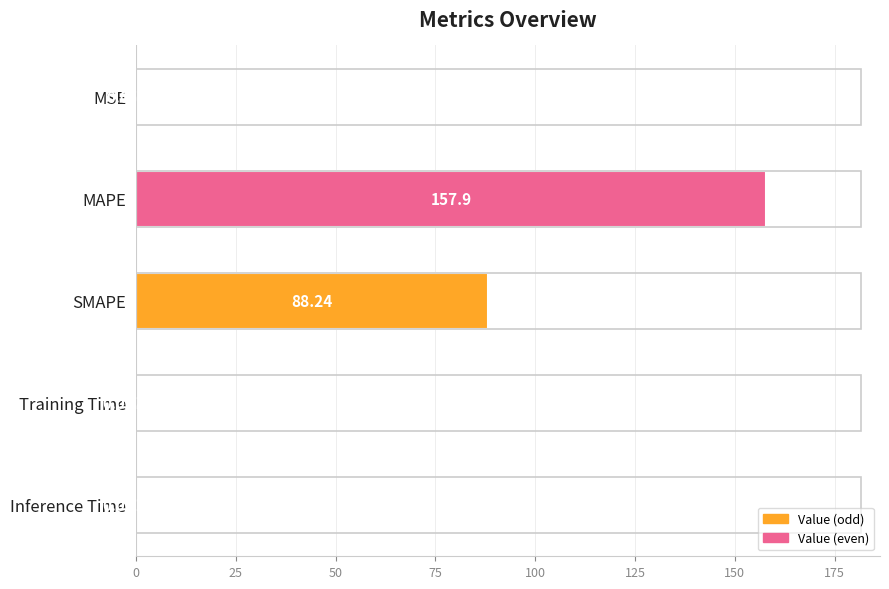

What is the sum of all values?

246.2